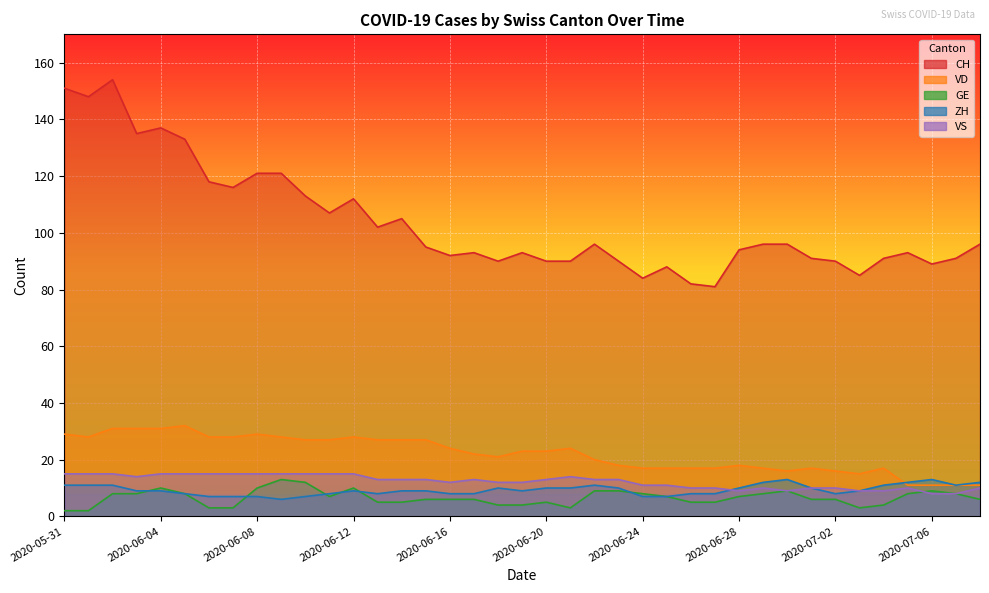

Is the value of VD at 2020-06-29 greater than the value of CH at 2020-06-04?

No